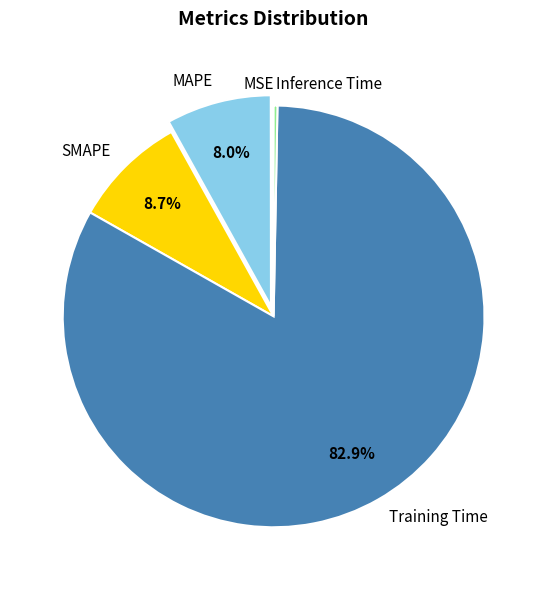

Is Training Time the majority of the pie?

Yes